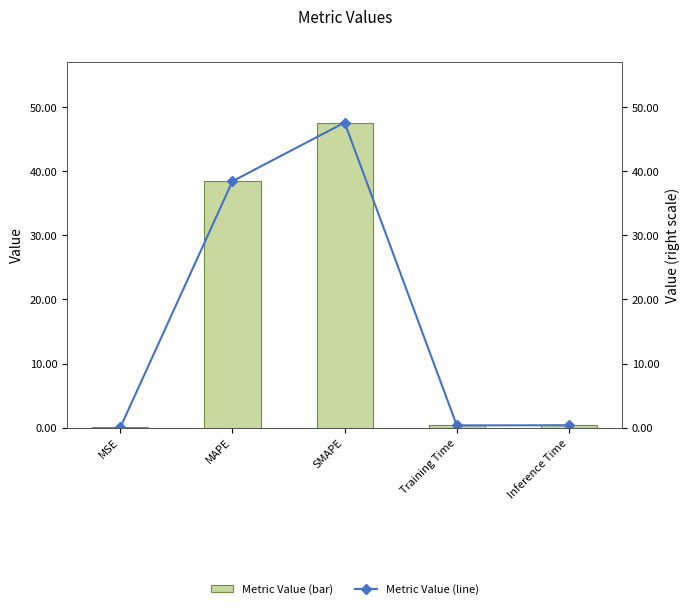

What is the sum of the Metric Value (bar) values at Training Time and MAPE?

38.8